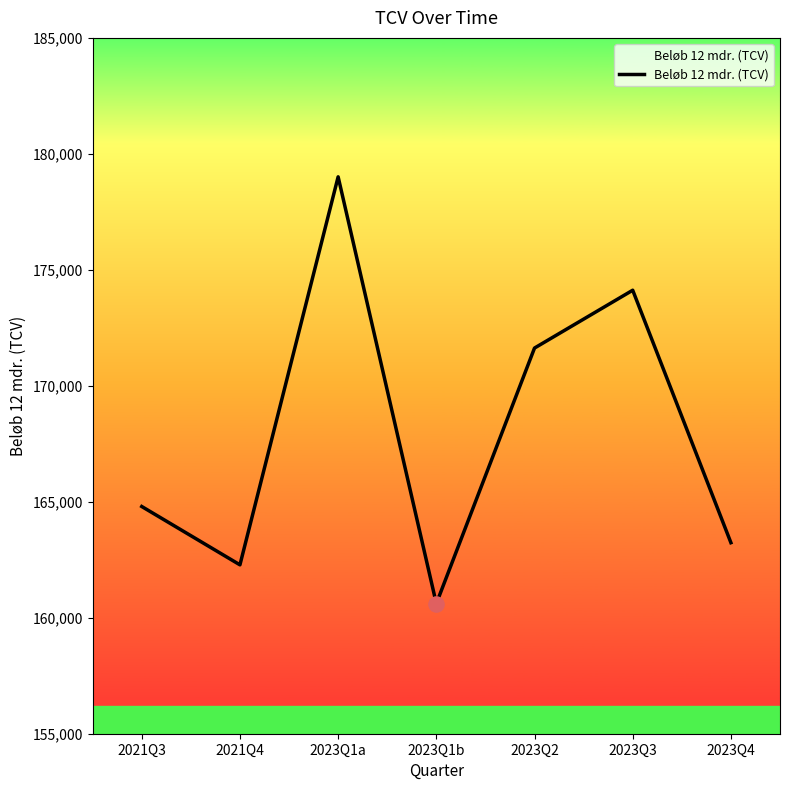

What is the change in value from 2021Q4 to 2023Q2?

+9347.0